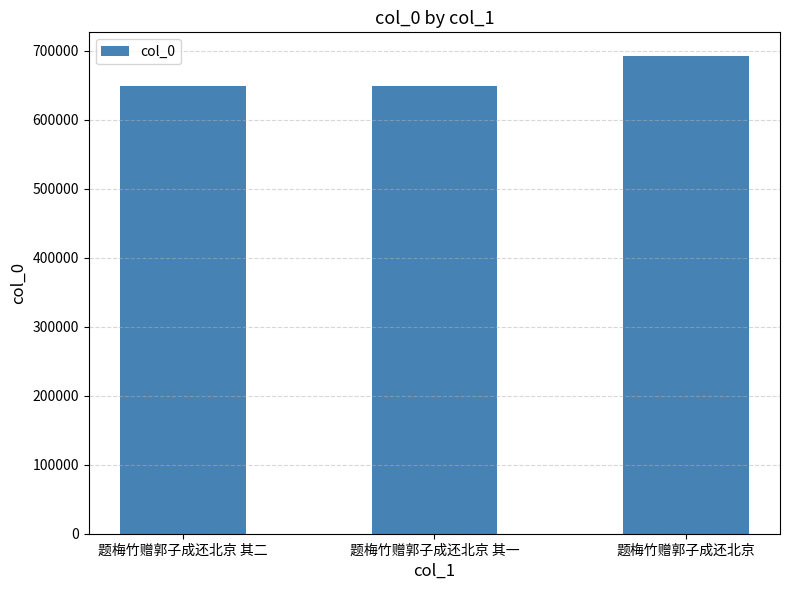

What is the average value?

663726